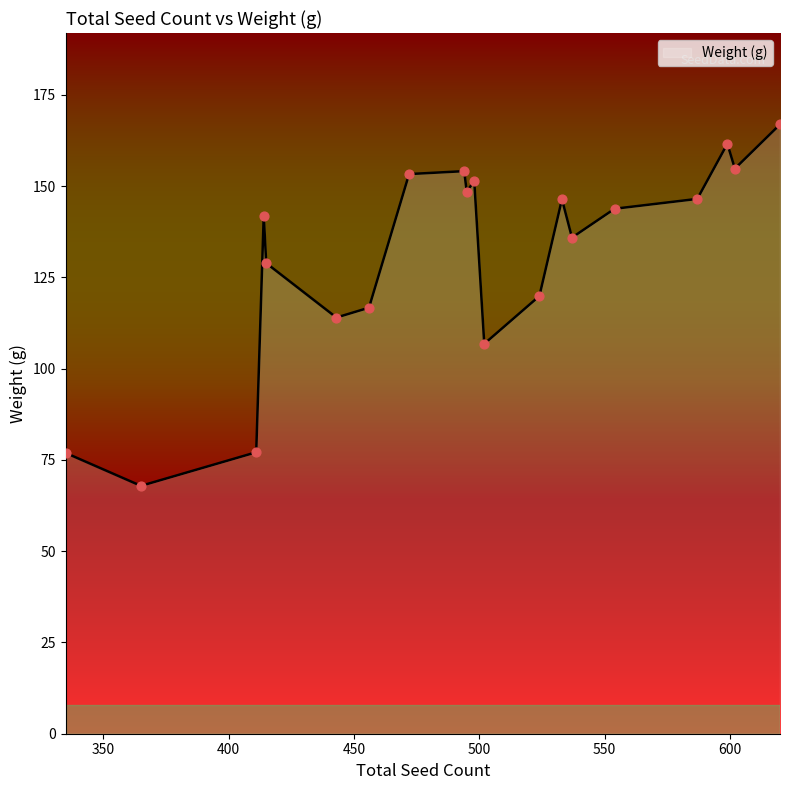

What is the difference between the maximum and minimum values?

99.0